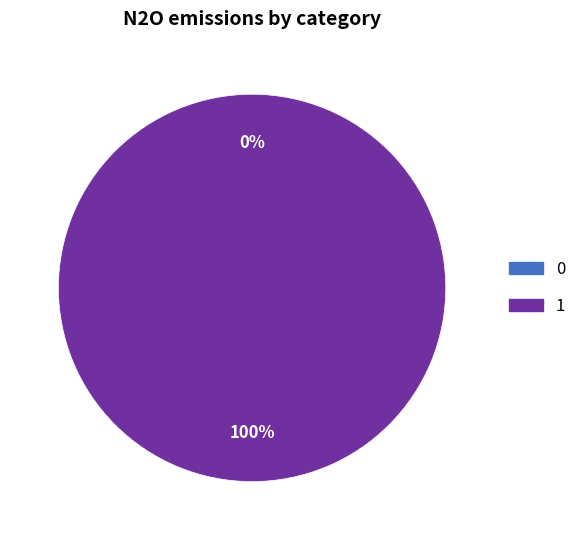

Which category has the biggest portion of the pie?

1